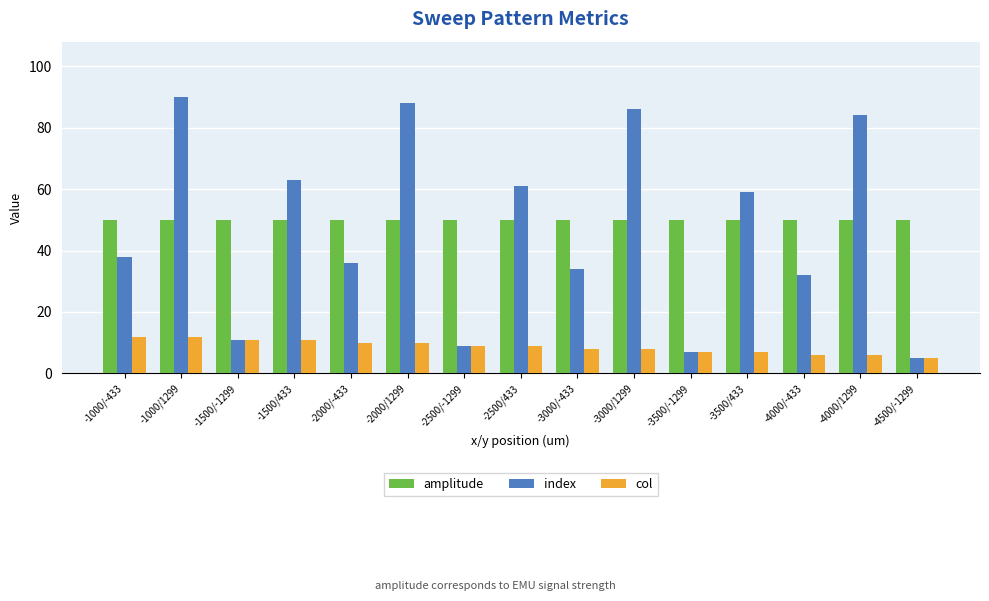

The index series shows 34 at -3000/-433. True or false?

True